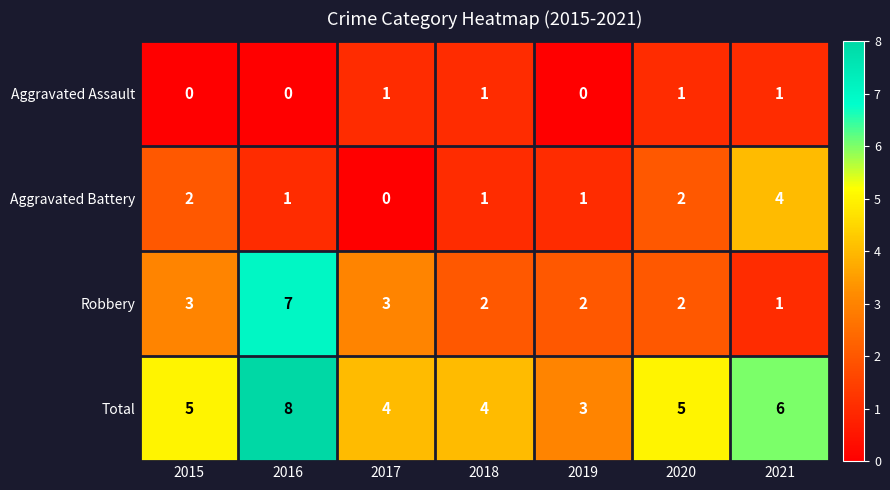

Reading left to right, transcribe all the data shown in this chart.

Aggravated Assault: 2015=0	2016=0	2017=1	2018=1	2019=0	2020=1	2021=1
Aggravated Battery: 2015=2	2016=1	2017=0	2018=1	2019=1	2020=2	2021=4
Robbery: 2015=3	2016=7	2017=3	2018=2	2019=2	2020=2	2021=1
Total: 2015=5	2016=8	2017=4	2018=4	2019=3	2020=5	2021=6